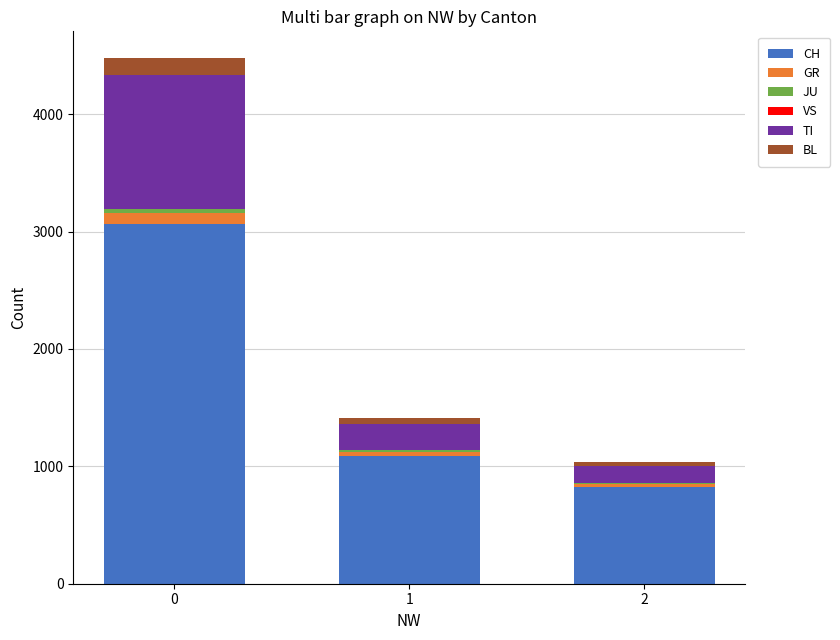

What is the sum of the CH values at 0 and 2?

3896